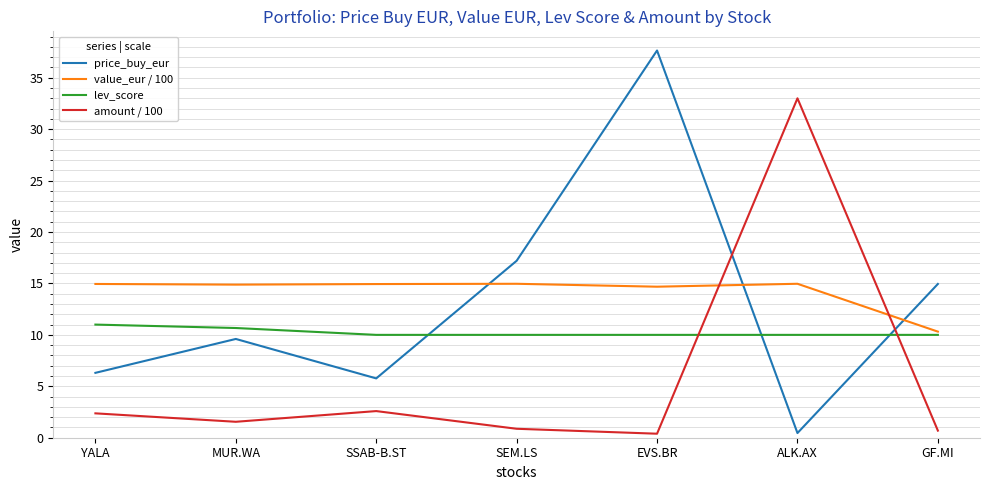

At how many categories does at least one series exceed 17?

3